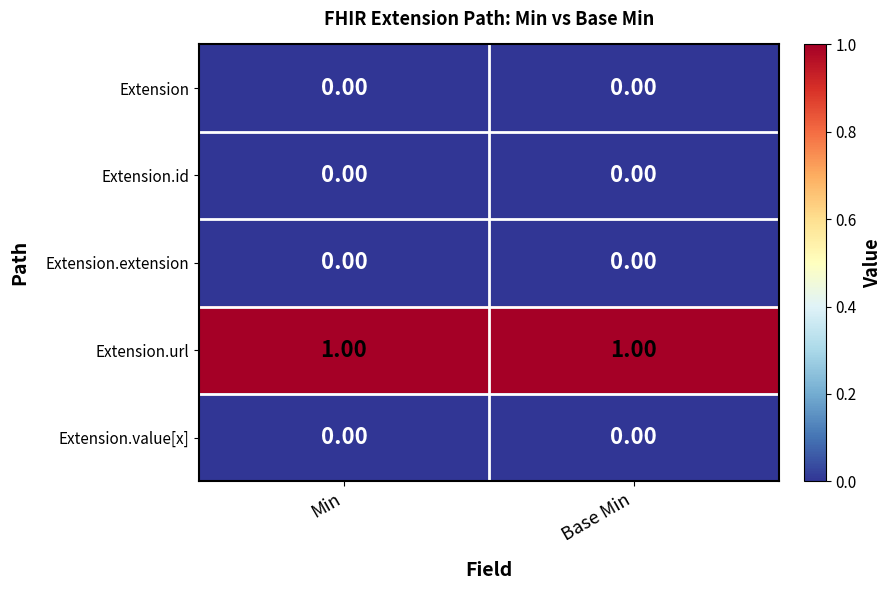

At how many categories does at least one series exceed 0?

2